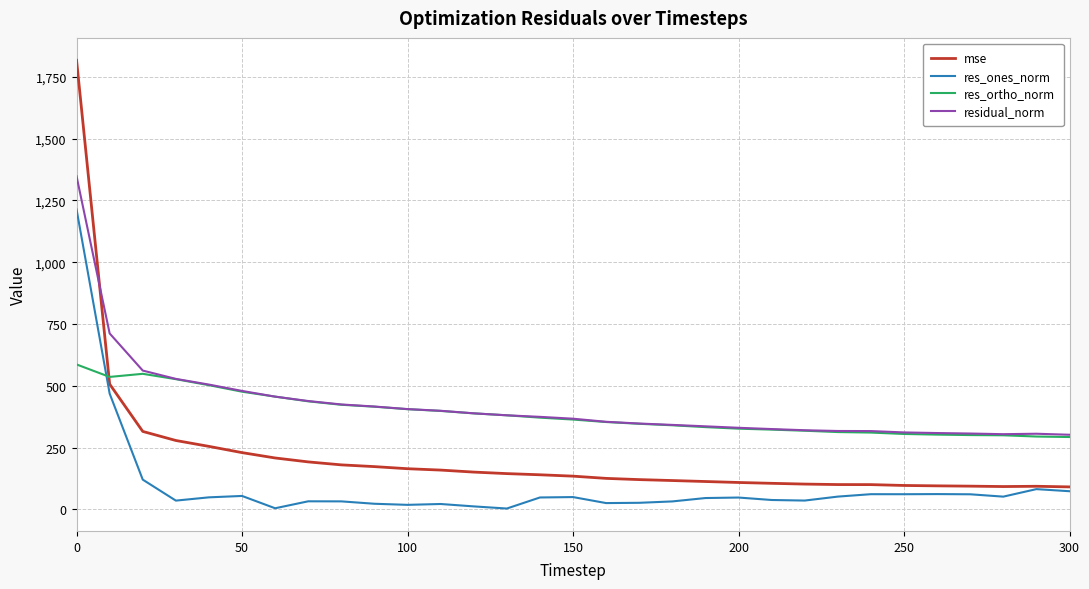

What is the maximum value shown in the chart?

1816.7